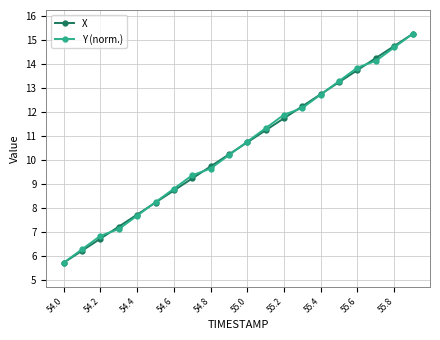

True or false: X has more than 2 points higher than both neighbors.

False